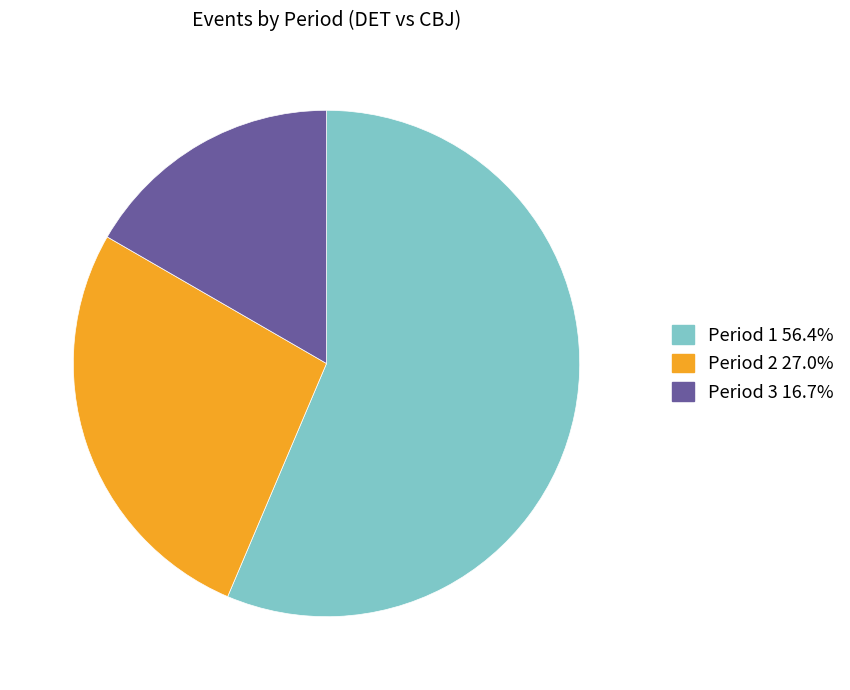

What is the smallest slice in the pie chart?

Period 3